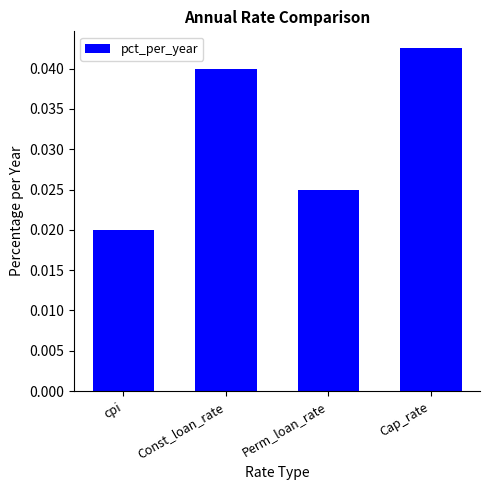

List the labels in order of value, smallest first.

cpi, Perm_loan_rate, Const_loan_rate, Cap_rate